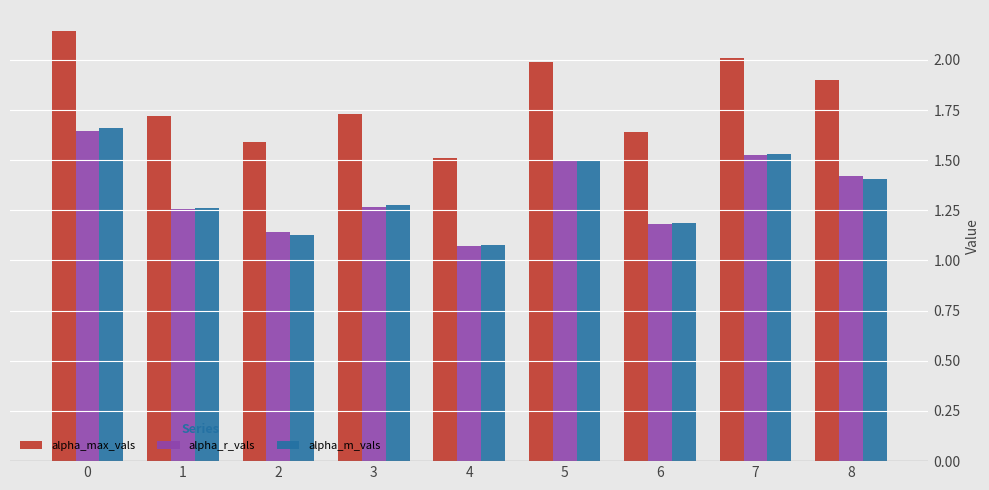

What is the difference between the second highest and minimum values in the alpha_m_vals series?

0.5